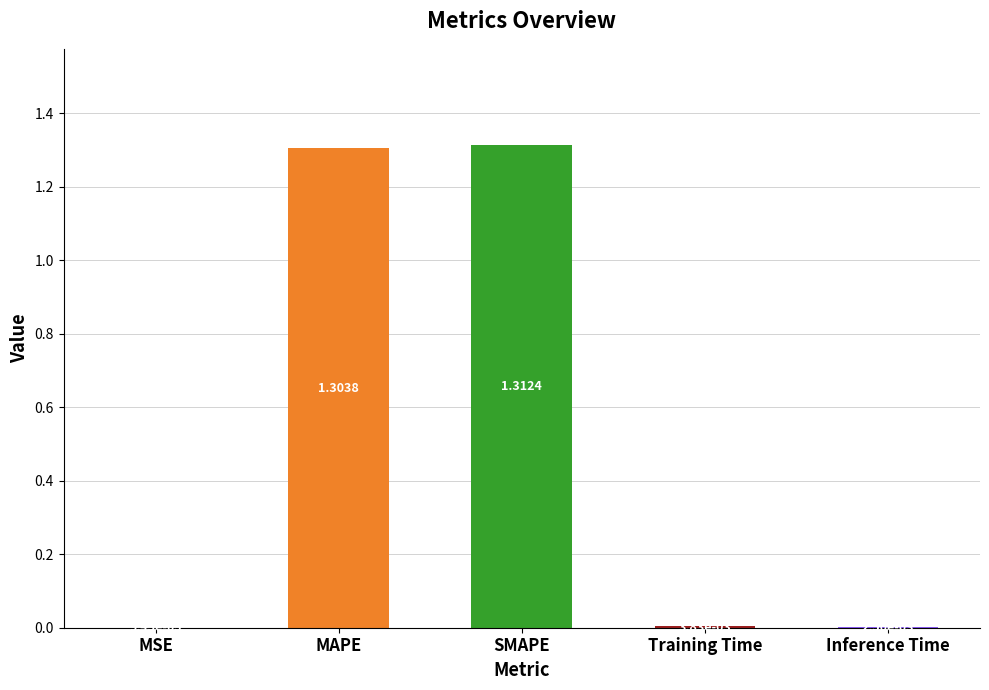

Between Training Time and MAPE, which is larger?

MAPE